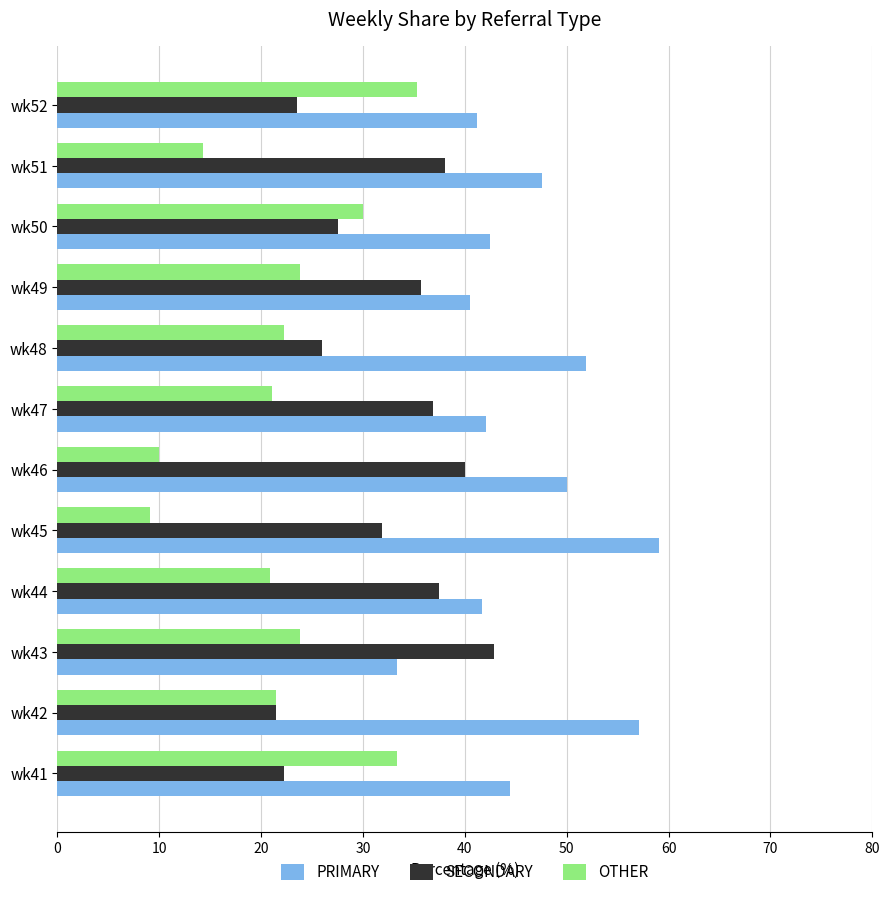

List the series in order of their overall mean, highest first.

PRIMARY, SECONDARY, OTHER